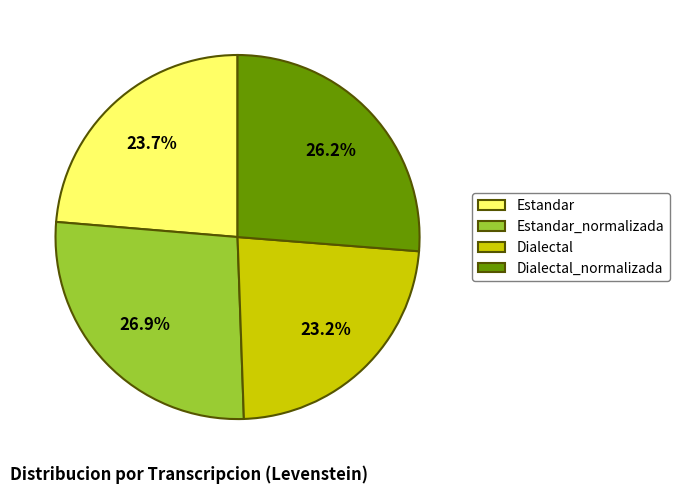

To the nearest percent, what is the difference between the largest and smallest slice percentages?

4%